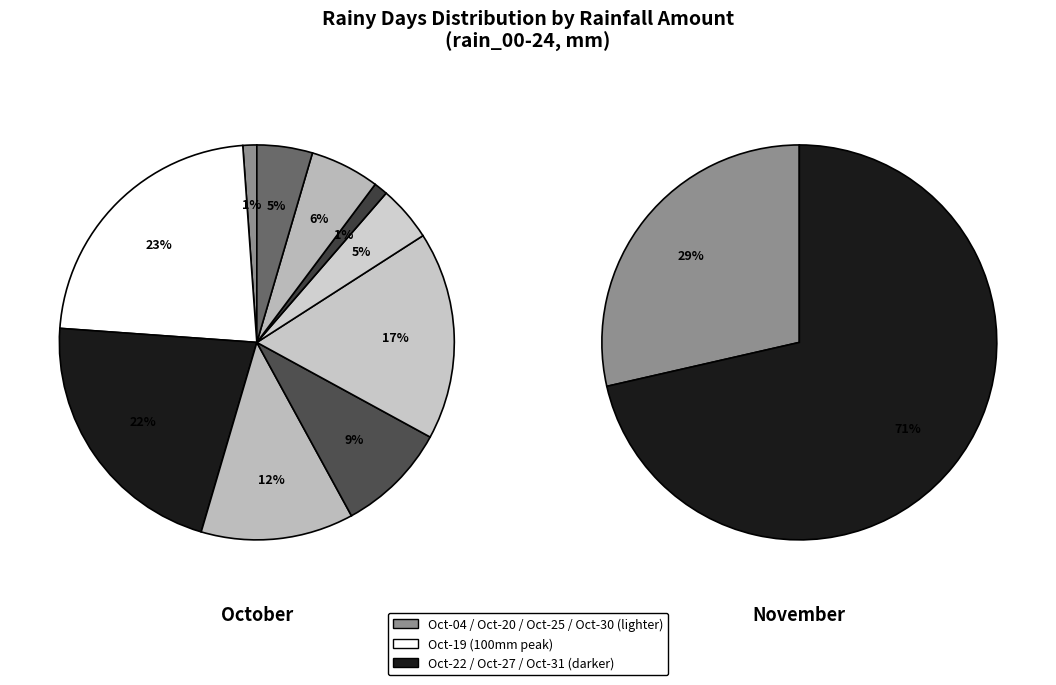

Do 8 and 6 together represent more than half of the pie?

No